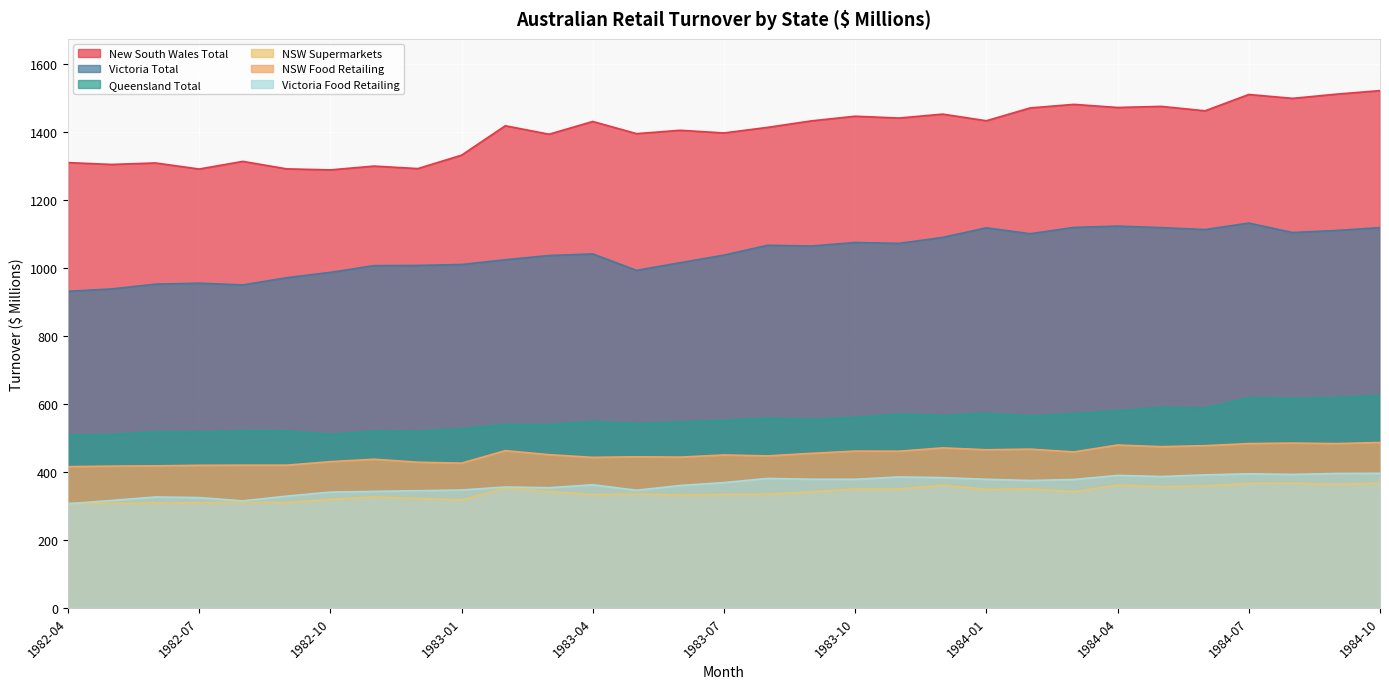

What is the approximate value of NSW Supermarkets at 1982-09?

310.3